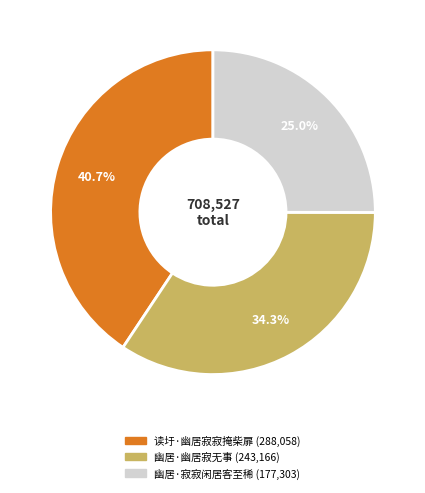

What percentage is the 幽居·幽居寂无事 slice, to the nearest percent?

34%